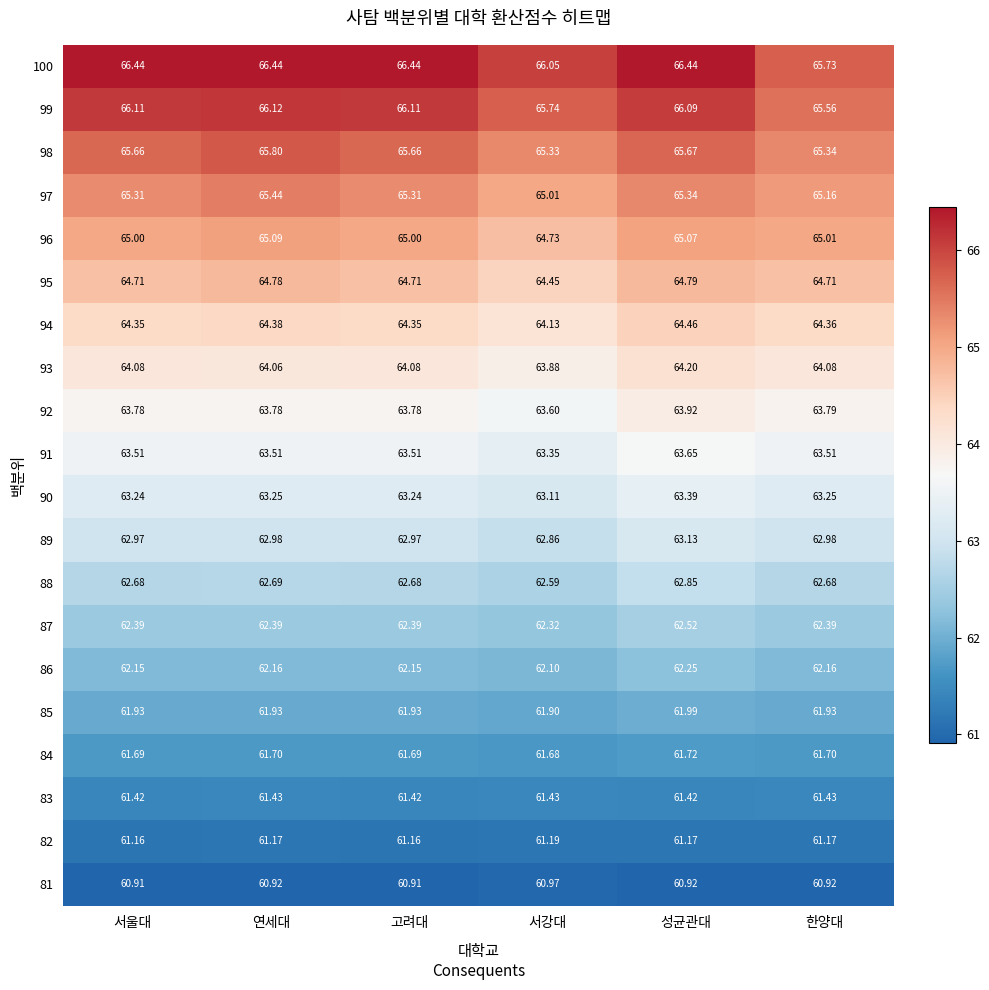

At which label does 100 reach its minimum?

한양대